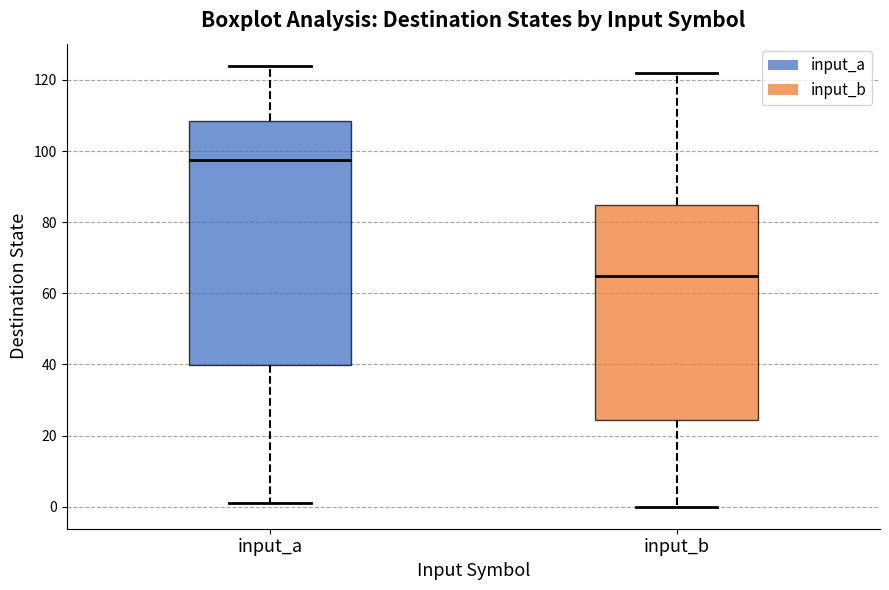

Which box has the highest median line?

input_a